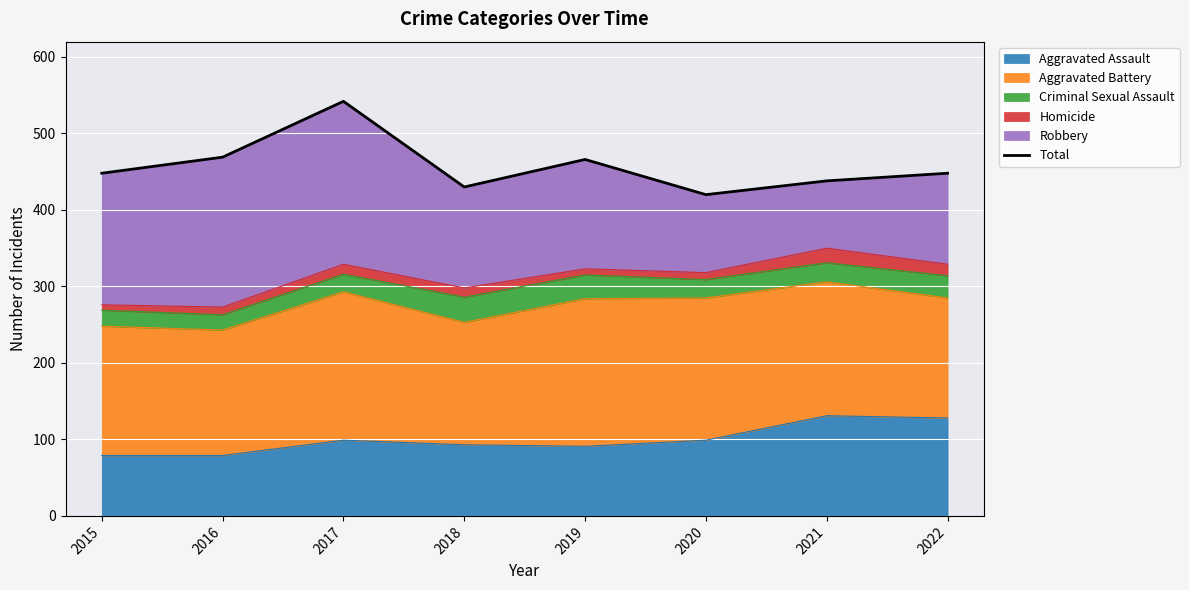

How many data points are less than 448?

3